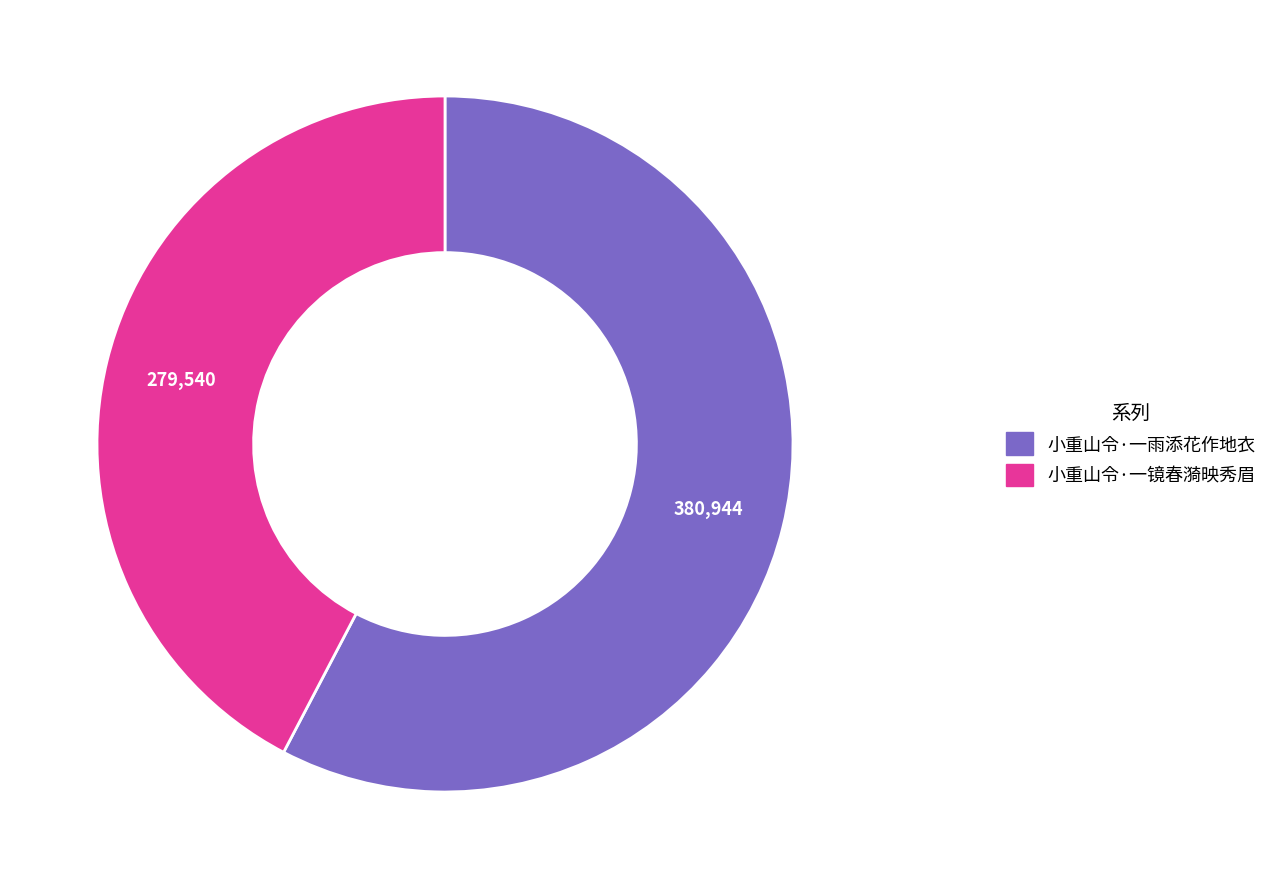

How many segments does this pie chart have?

2